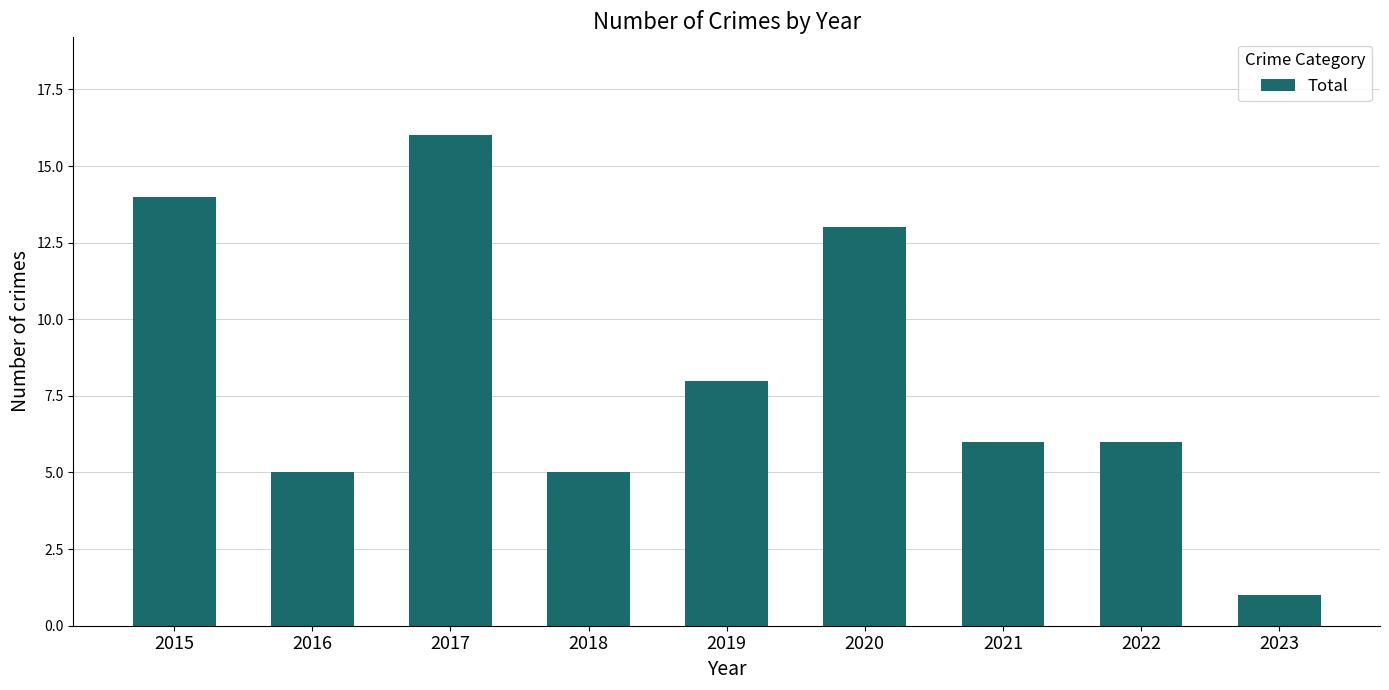

What is the greatest value displayed?

16